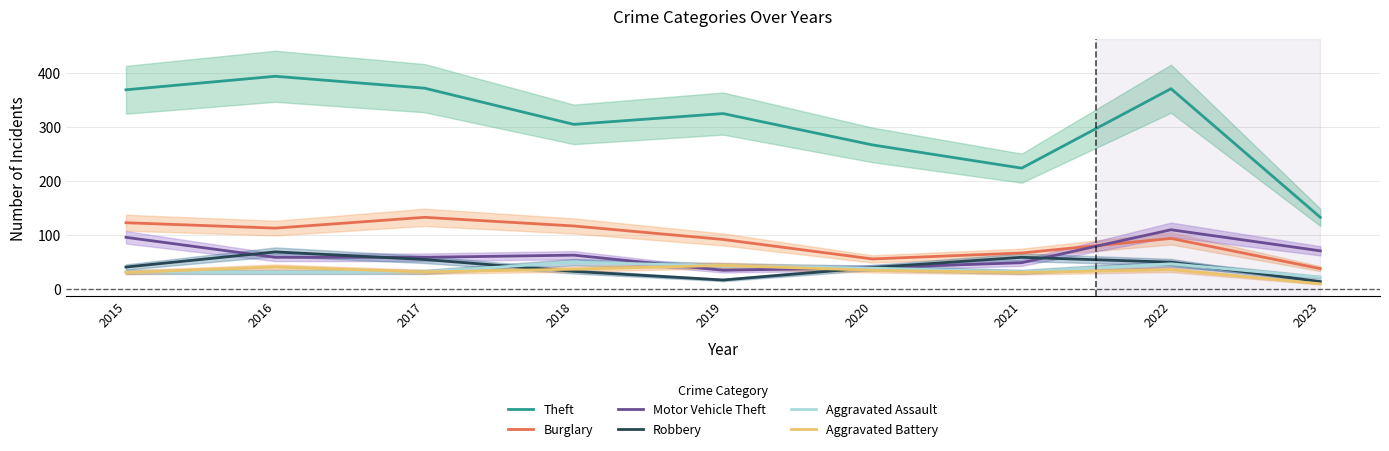

The Motor Vehicle Theft series shows 49 at 2015. True or false?

False